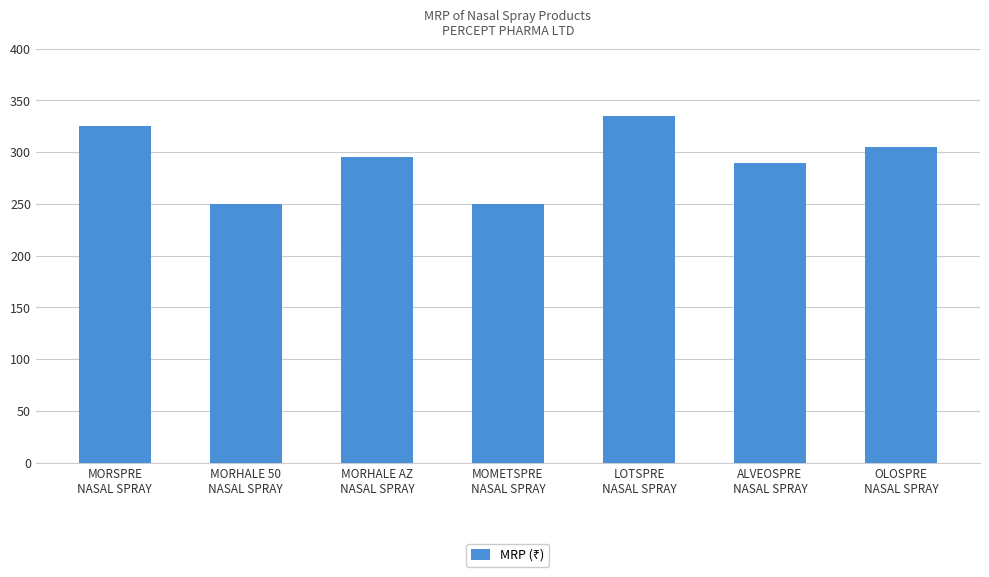

The value at MORHALE AZ
NASAL SPRAY is 295. True or false?

True